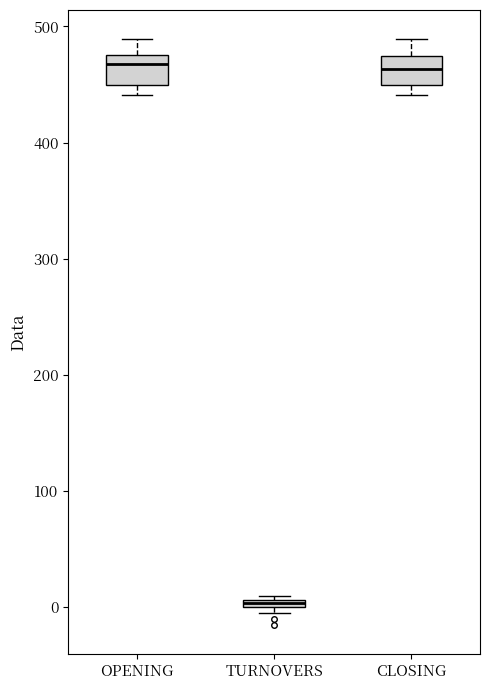

Where does the median line of the box for CLOSING sit on the y-axis? The values are not printed on the chart, so give them approximately, as read against the axis.

460